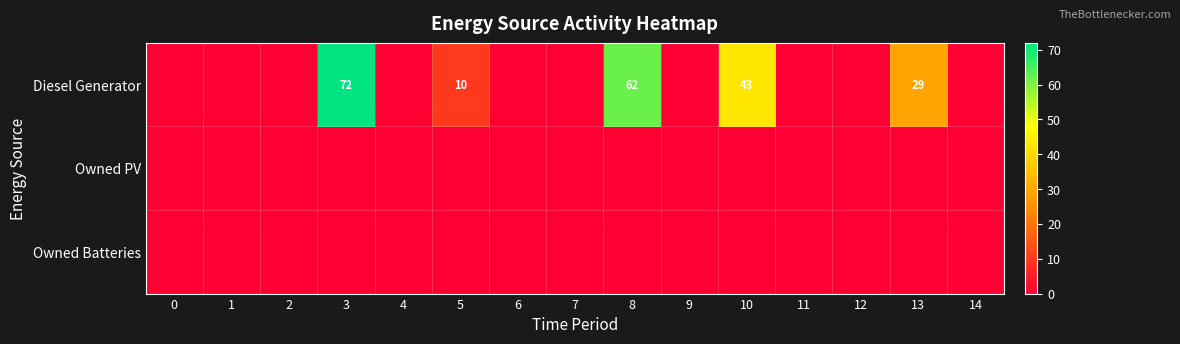

Rank the series by their maximum value, from lowest to highest.

Owned PV, Owned Batteries, Diesel Generator